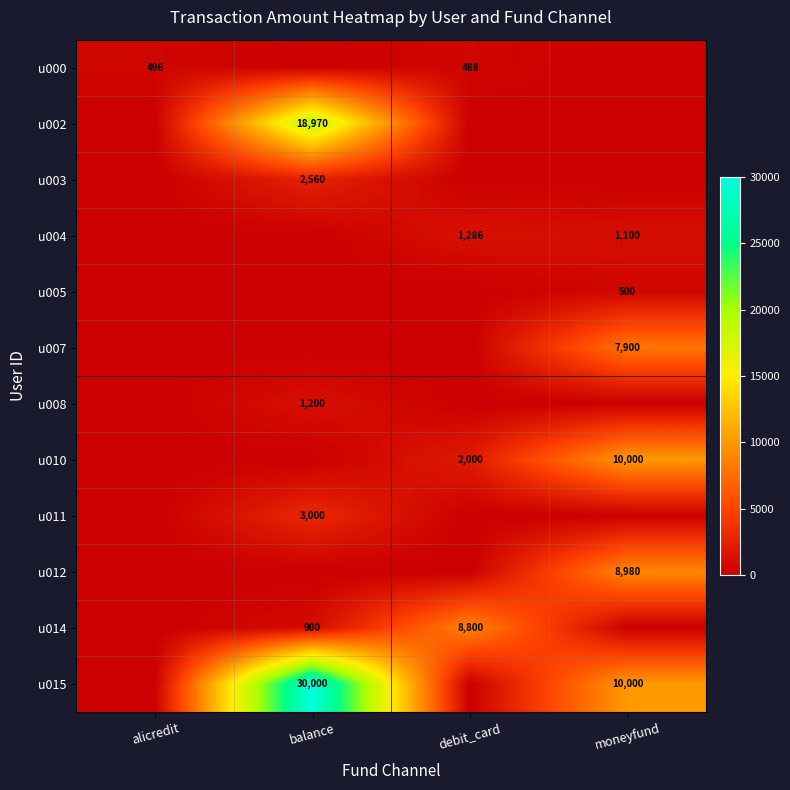

True or false: u010 has a value of 804 at debit_card.

False